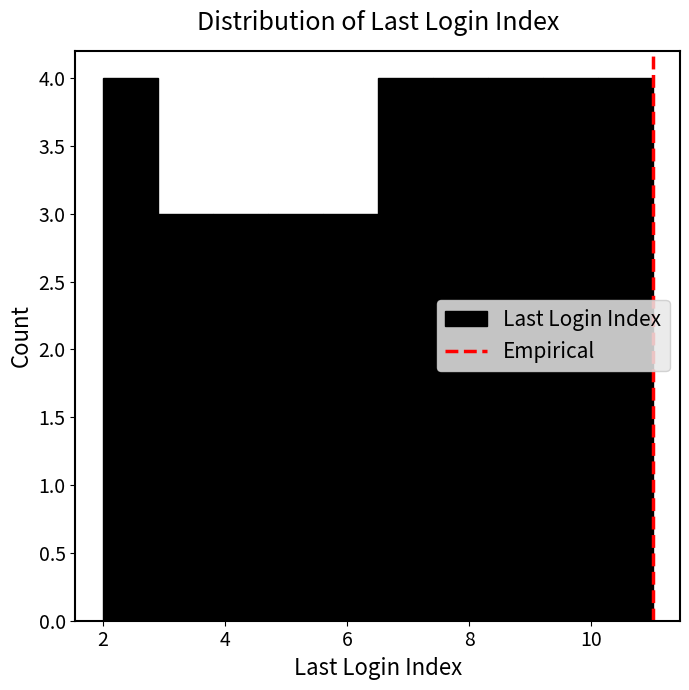

Reading left to right, transcribe this chart: for each bar, give the range it covers on the x-axis and its height. Neither the bar edges nor the heights are printed on the chart, so give them approximately, as read against the axes.

2.0 to 2.9: 4
2.9 to 3.8: 3
3.8 to 4.7: 3
4.7 to 5.6: 3
5.6 to 6.5: 3
6.5 to 7.4: 4
7.4 to 8.3: 4
8.3 to 9.2: 4
9.2 to 10.1: 4
10.1 to 11.0: 4